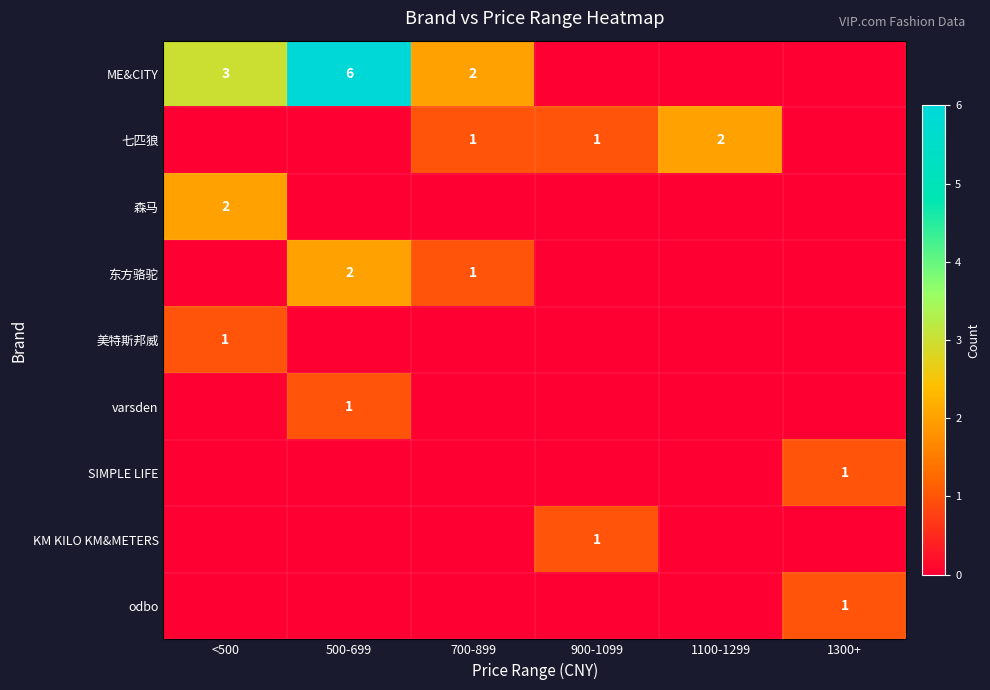

True or false: odbo has a value of 0 at 1300+.

False